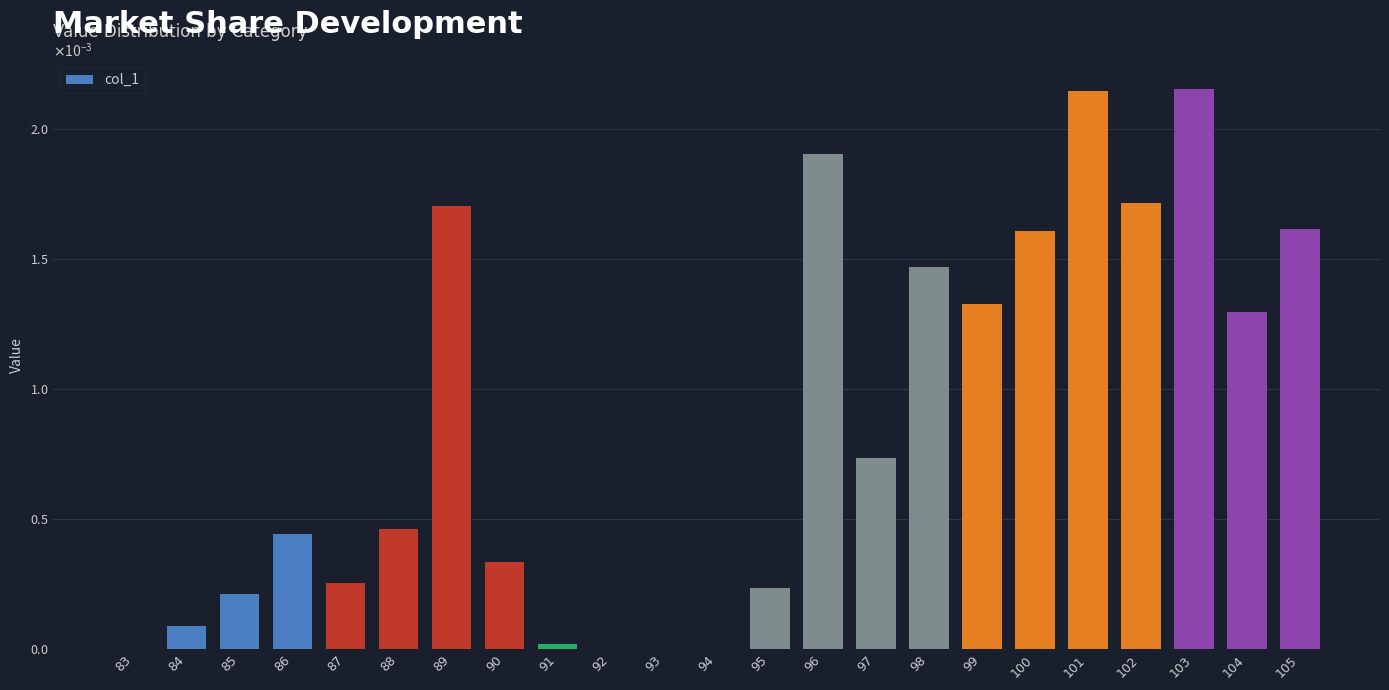

Where is the data nearest to the value 0?

92